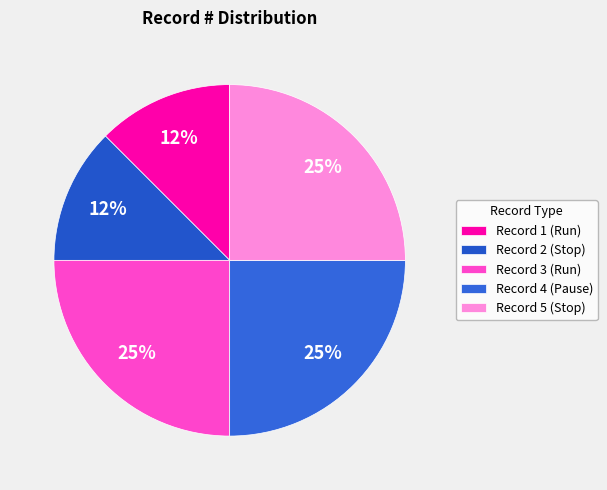

The Record 1 (Run) slice represents 12% of the pie. True or false?

True